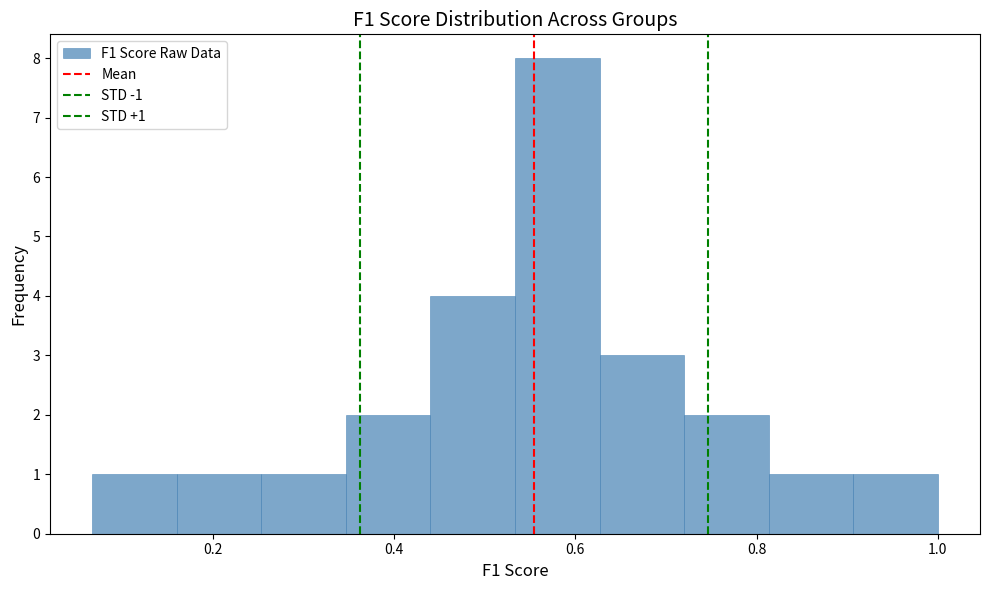

Over which range of the x-axis is the bar tallest?

0.54 to 0.62